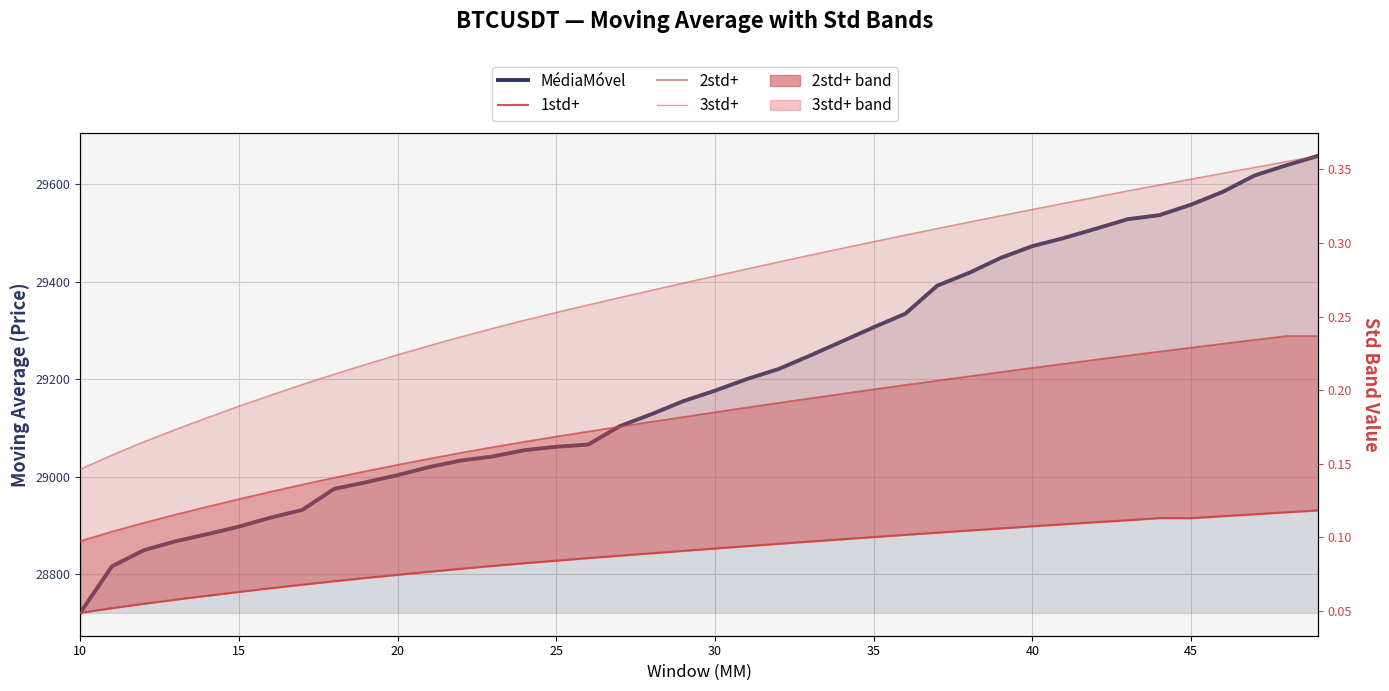

At which label is 3std+ closest to 0?

10